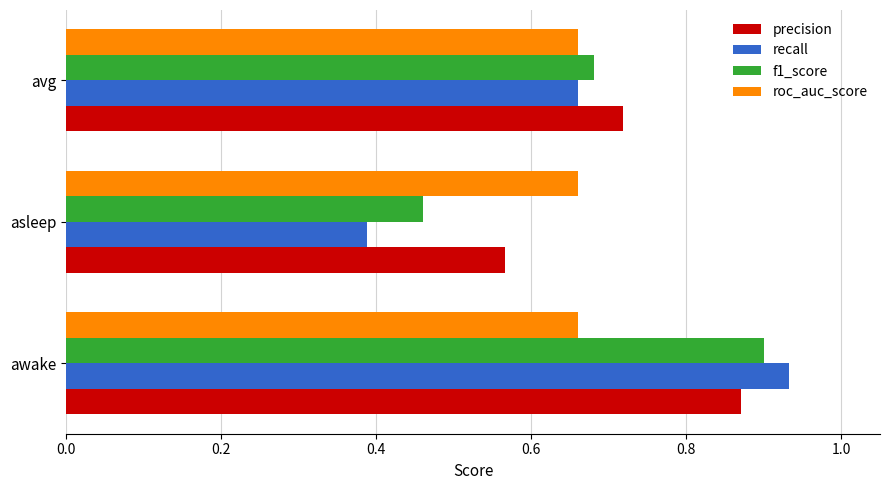

Where is precision nearest to the value 0?

asleep